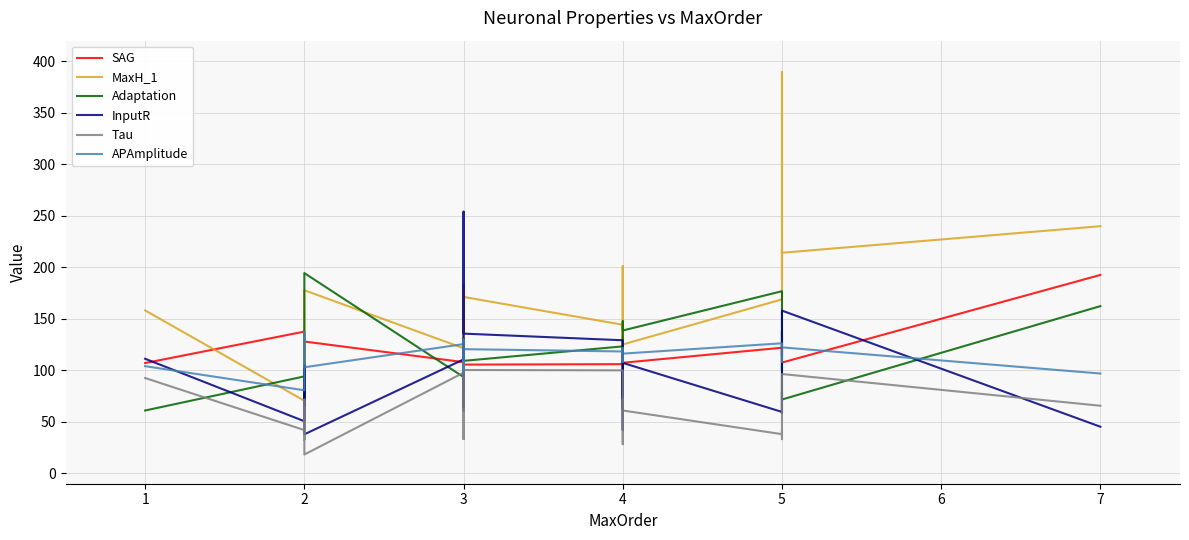

Which series changed the most between 2 and 4?

InputR